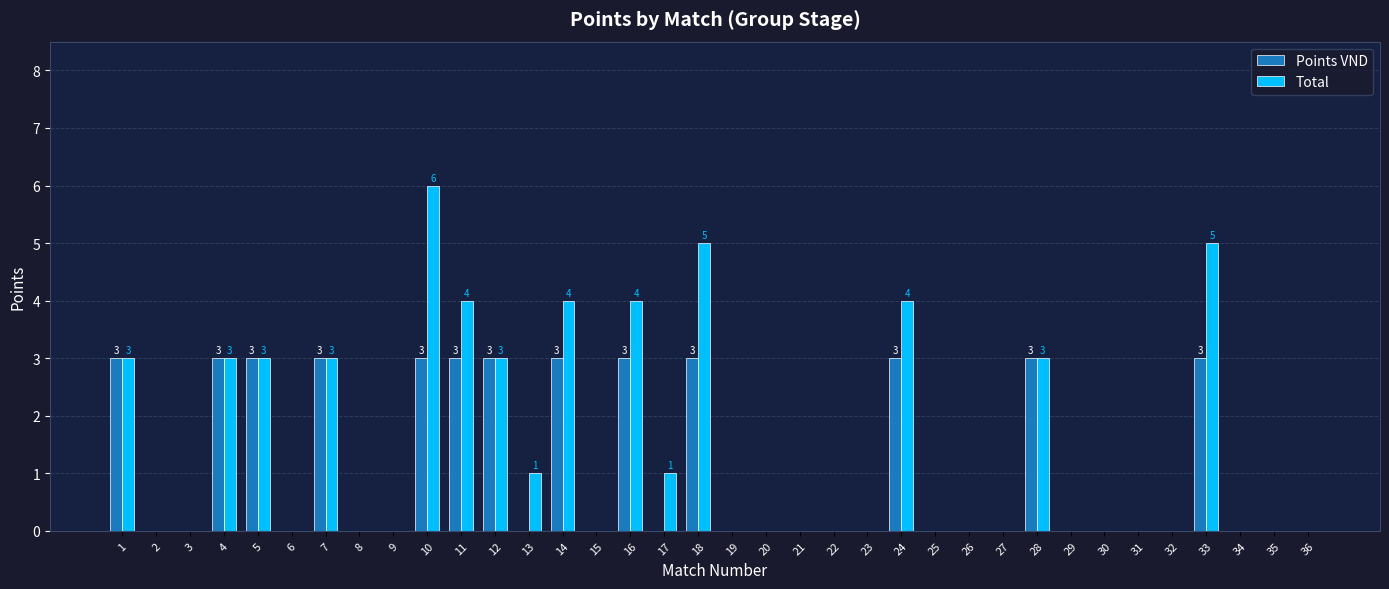

Reading left to right, transcribe all the data shown in this chart.

Points VND: 3	0	0	3	3	0	3	0	0	3	3	3	0	3	0	3	0	3	0	0	0	0	0	3	0	0	0	3	0	0	0	0	3	0	0	0
Total: 3	0	0	3	3	0	3	0	0	6	4	3	1	4	0	4	1	5	0	0	0	0	0	4	0	0	0	3	0	0	0	0	5	0	0	0